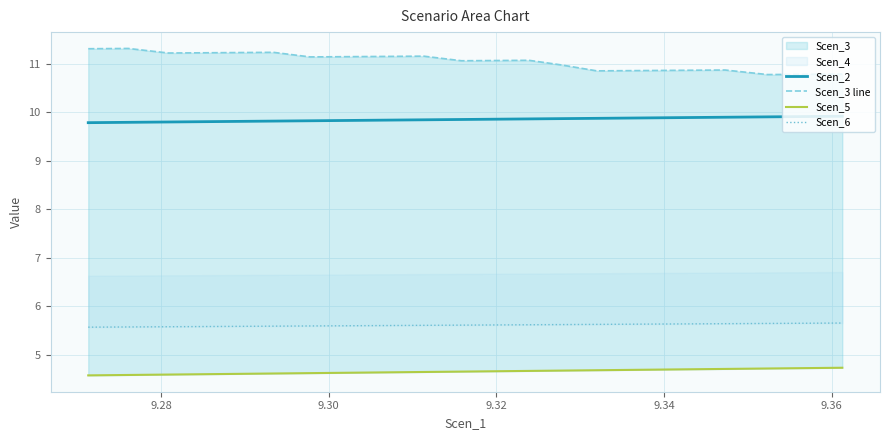

True or false: Scen_3 line and Scen_5 cross at least once.

False